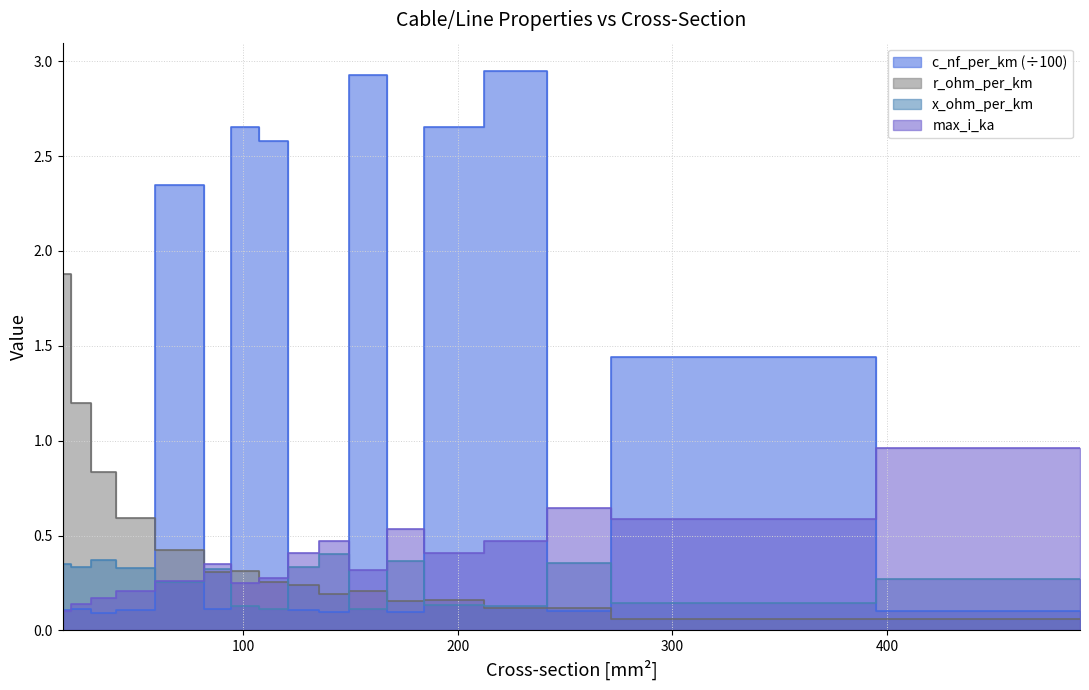

Which series has the largest total across all categories?

c_nf_per_km